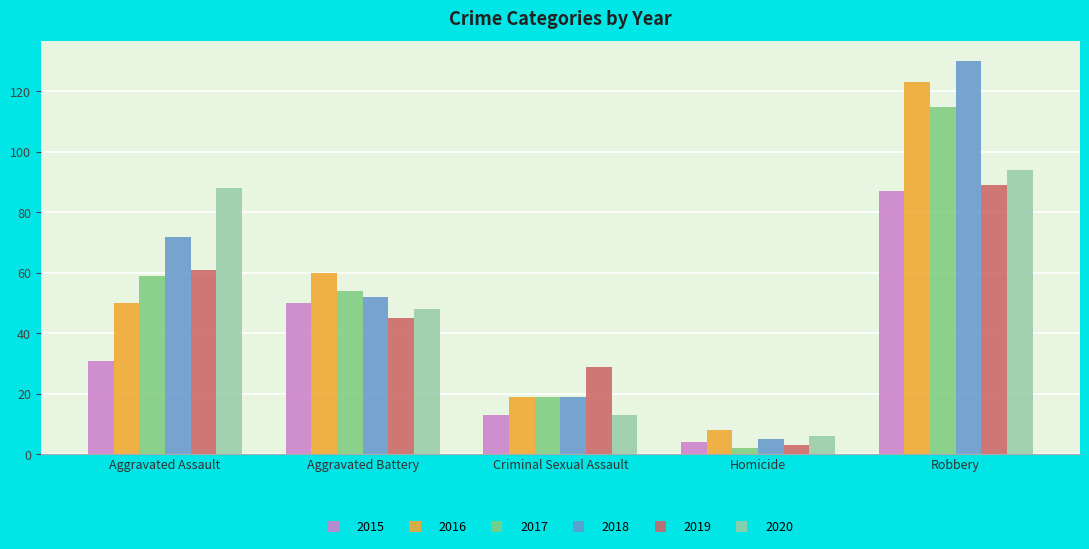

What is the average value of the 2018 series?

56